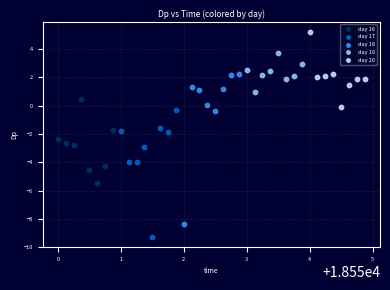

What are all the series names shown in the legend?

day 16, day 17, day 18, day 19, day 20